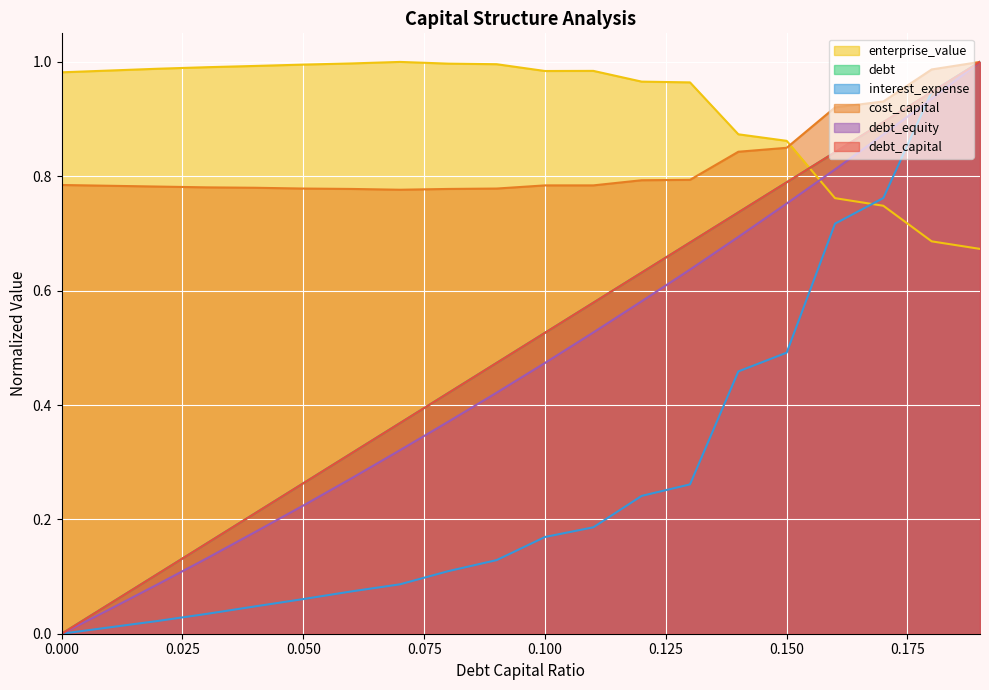

Which series has the largest range (max minus min)?

debt_capital